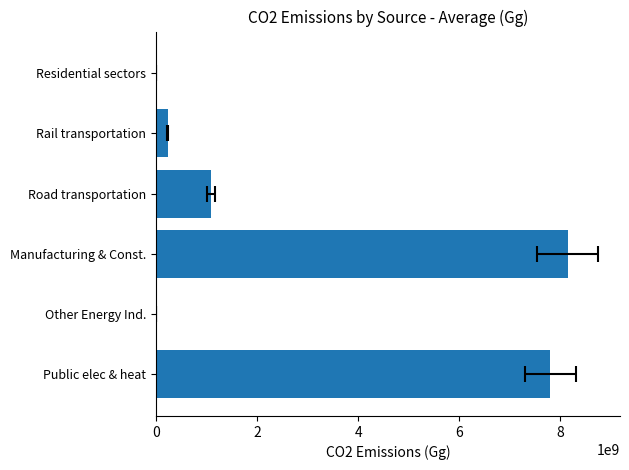

How many data points does each series have?

6